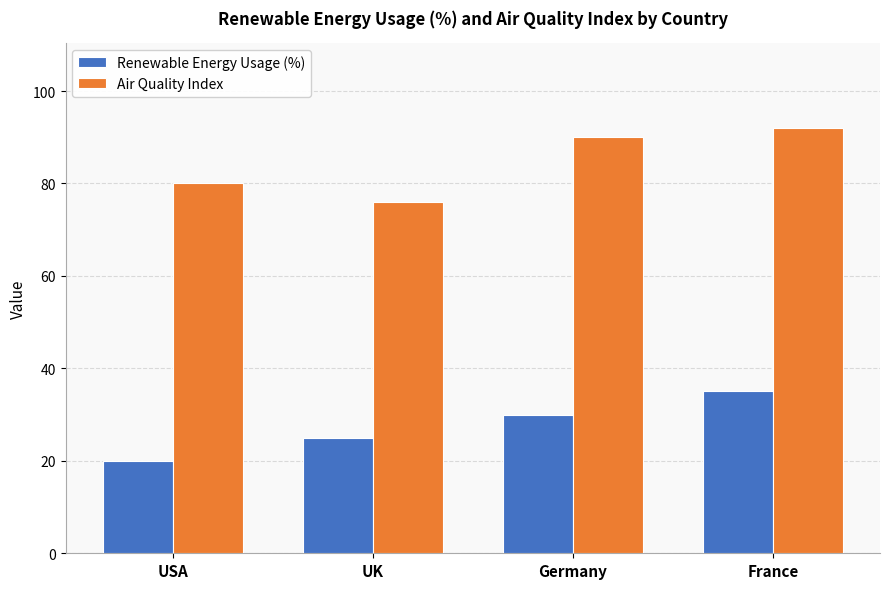

List the labels in order of Renewable Energy Usage (%) value, largest first.

France, Germany, UK, USA